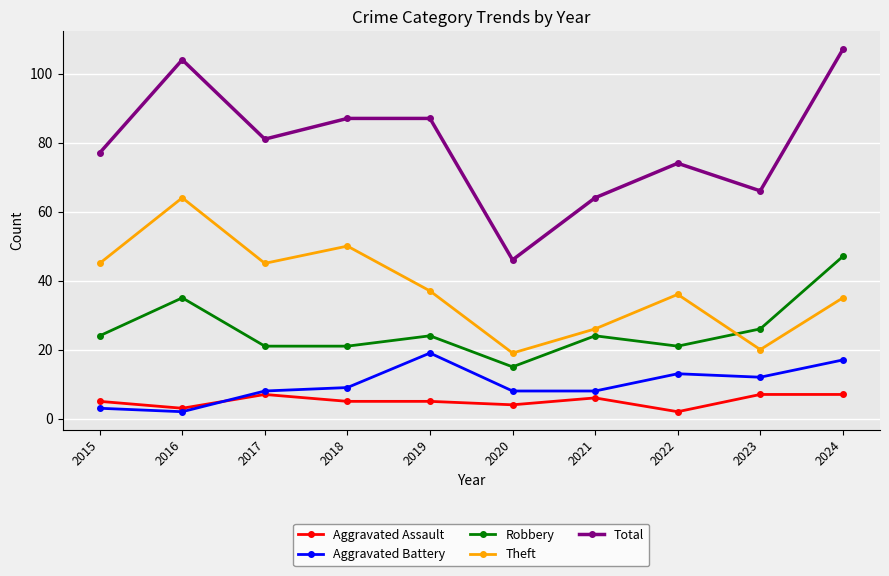

What is the value of the Total point at the 2nd from the left?

104